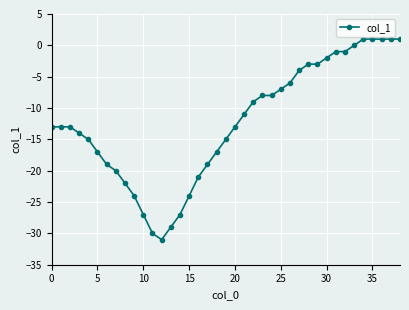

What is the smallest value displayed?

-31